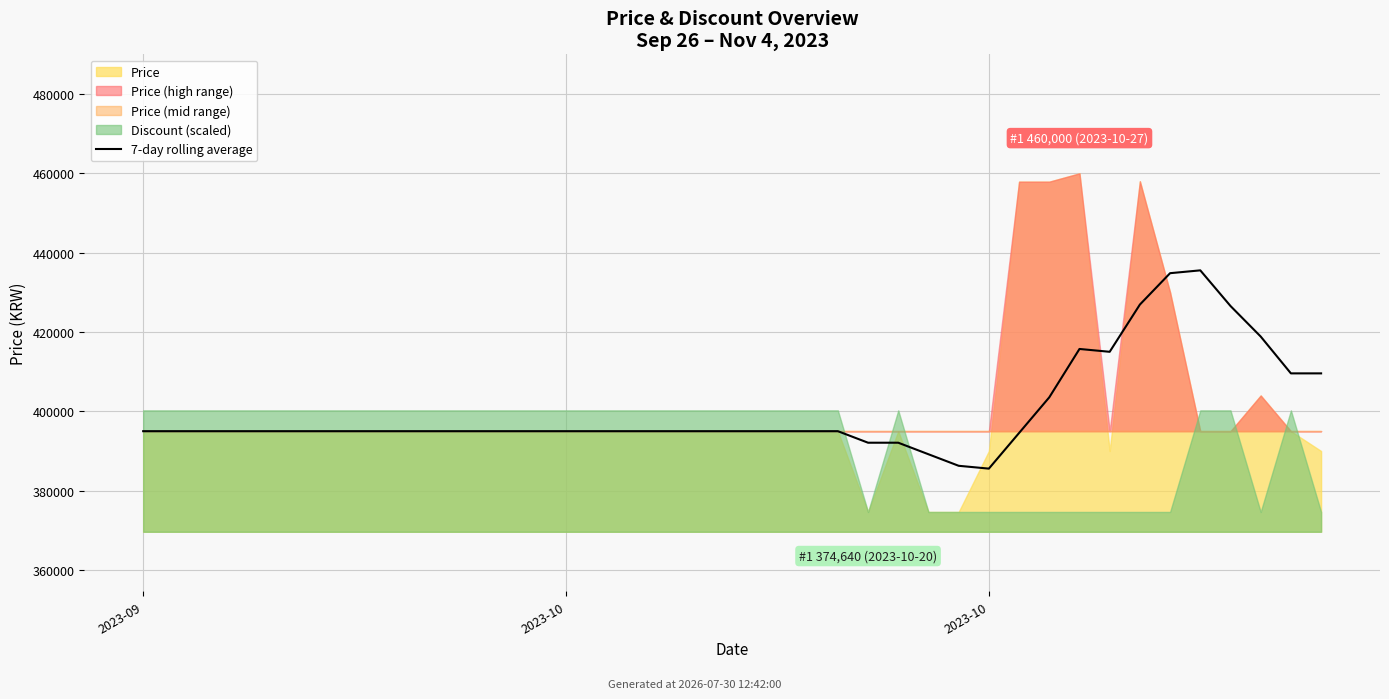

Is it true that the value at 3 is 395000.0?

True